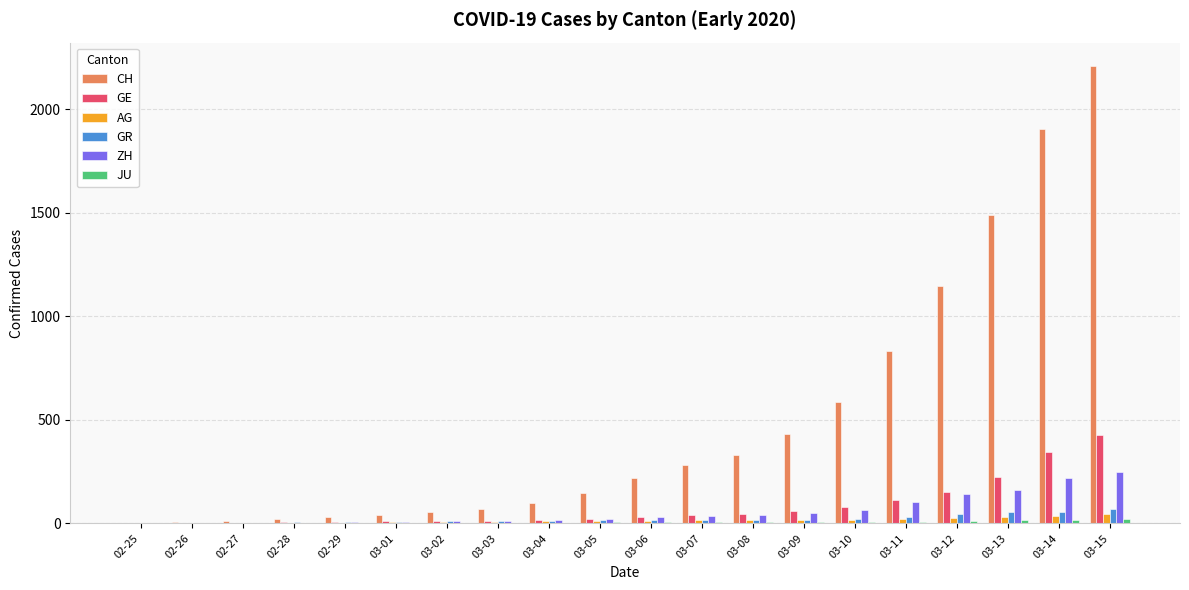

How many series are shown in this chart?

6